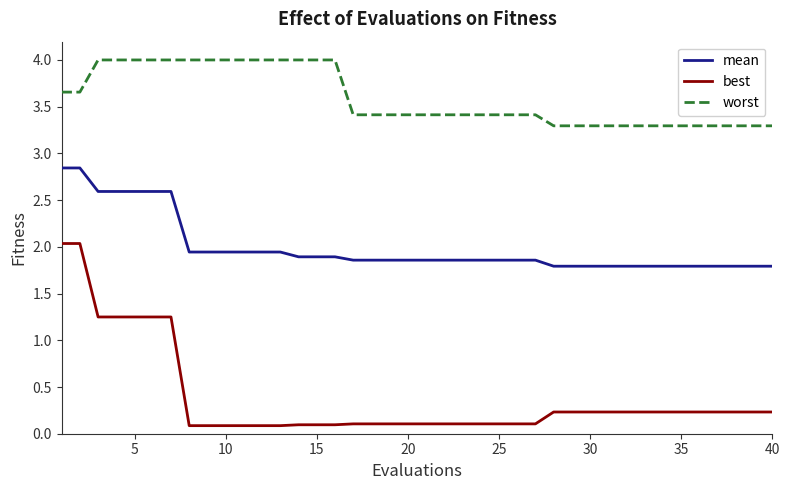

True or false: worst and best cross at least once.

False